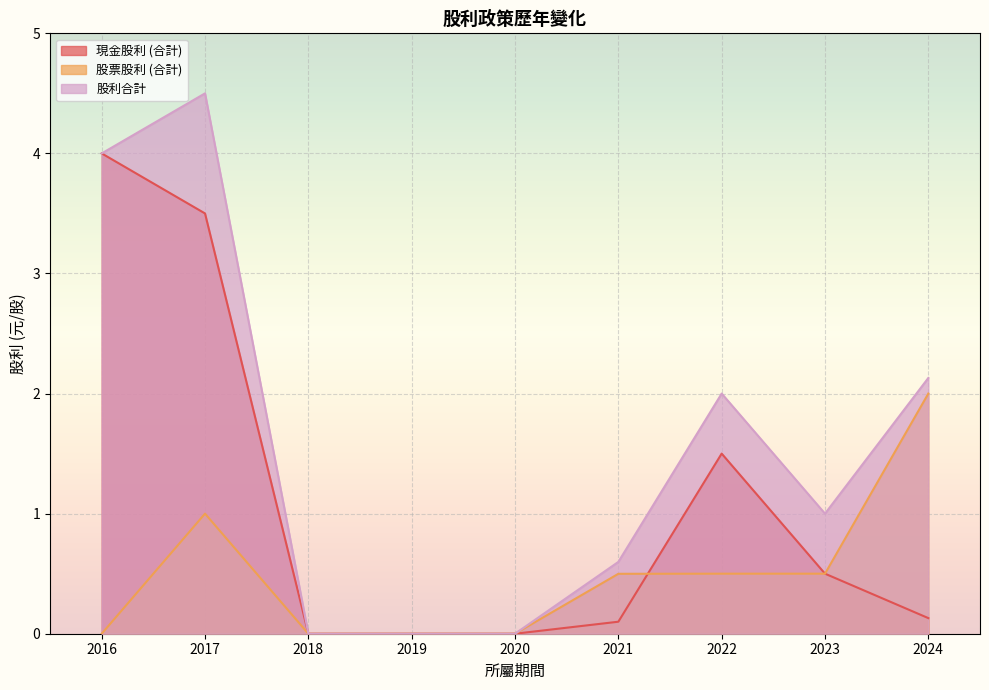

How many lines are shown in the chart?

3